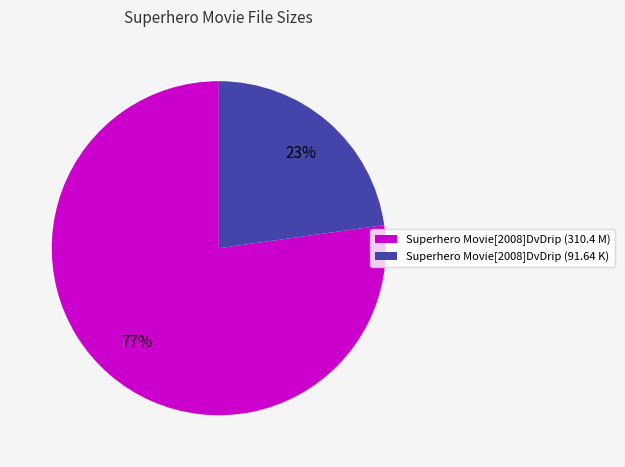

Rank the categories by value from lowest to highest.

Superhero Movie[2008]DvDrip (91.64 K), Superhero Movie[2008]DvDrip (310.4 M)